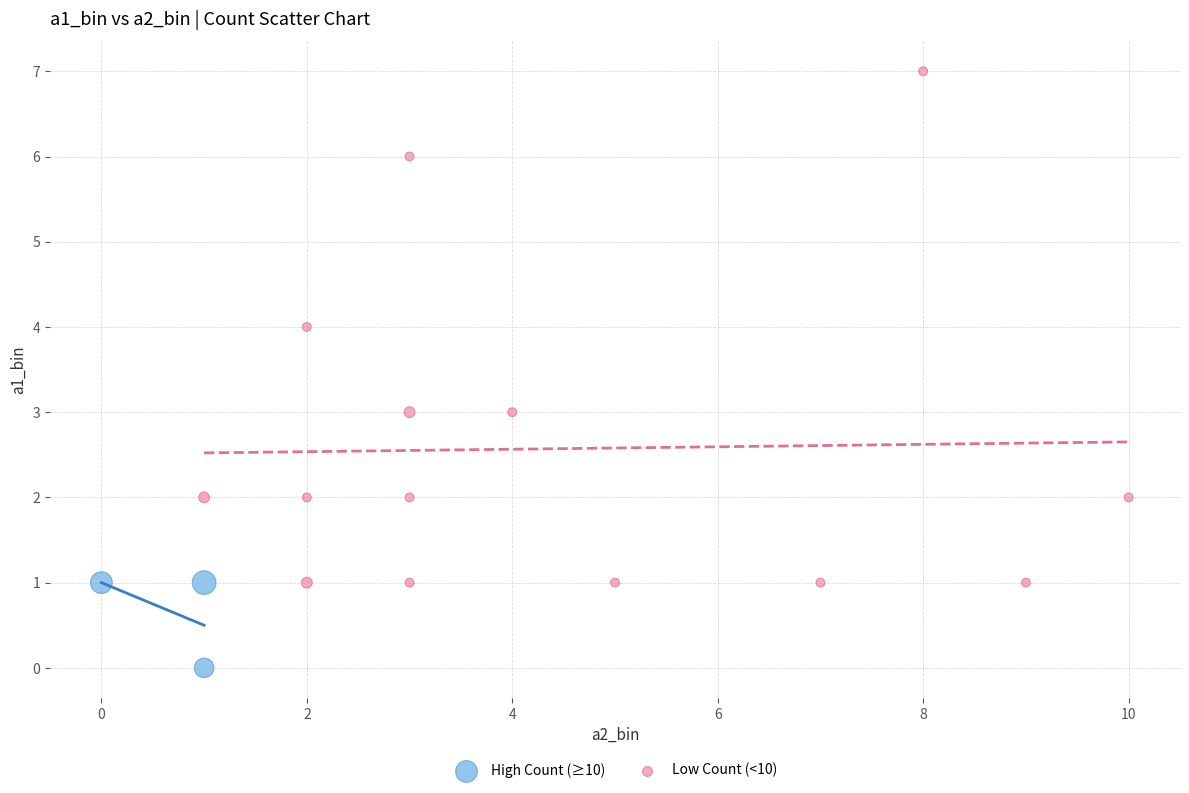

Which series reaches the minimum Y coordinate?

High Count (≥10)